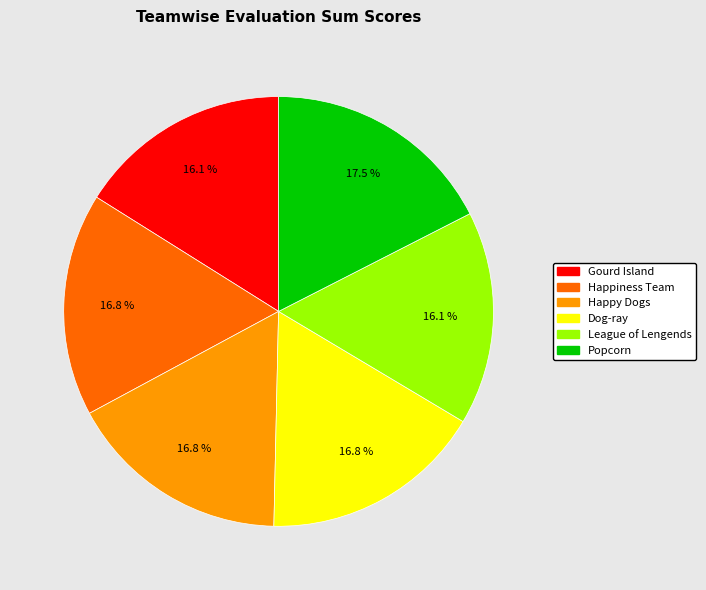

To the nearest percent, what is the combined percentage of Dog-ray and Happy Dogs?

34%